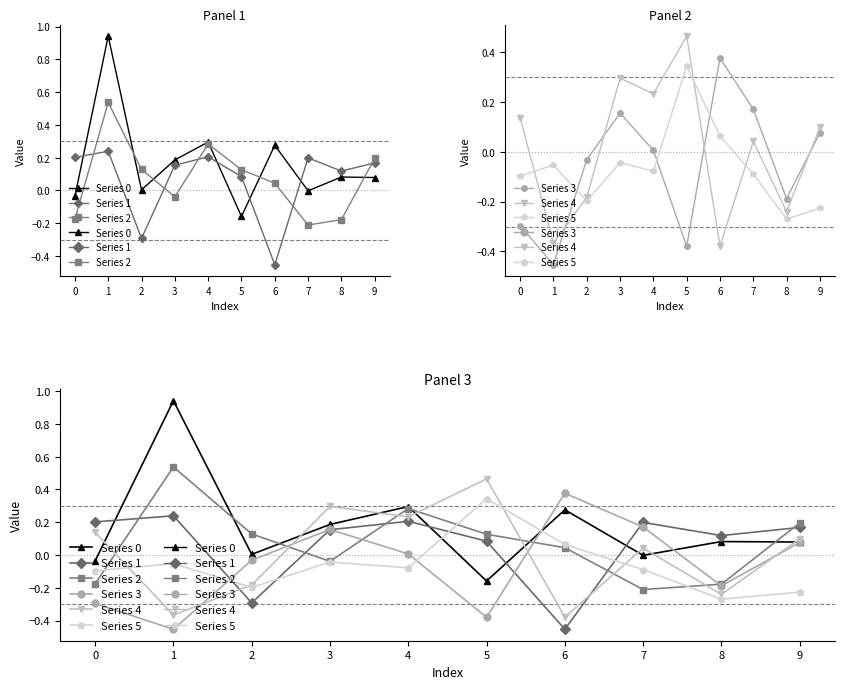

True or false: Series 2 has a value of 0.4 at 4.

False